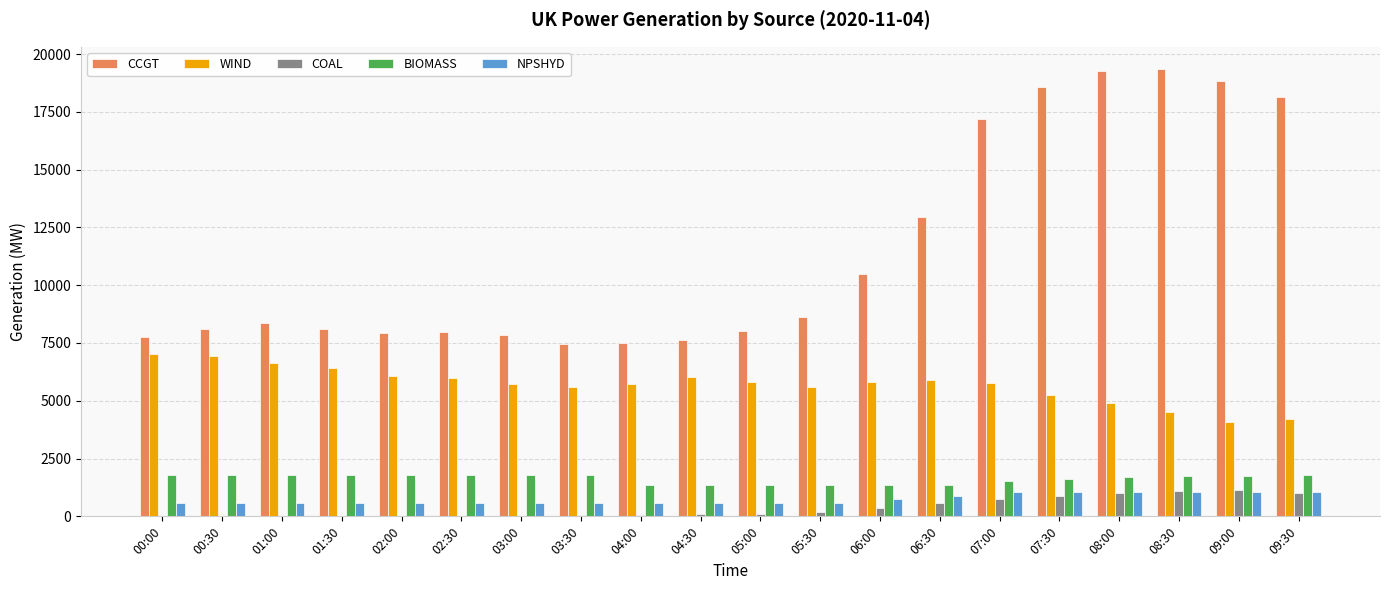

Which series has the largest total across all categories?

CCGT